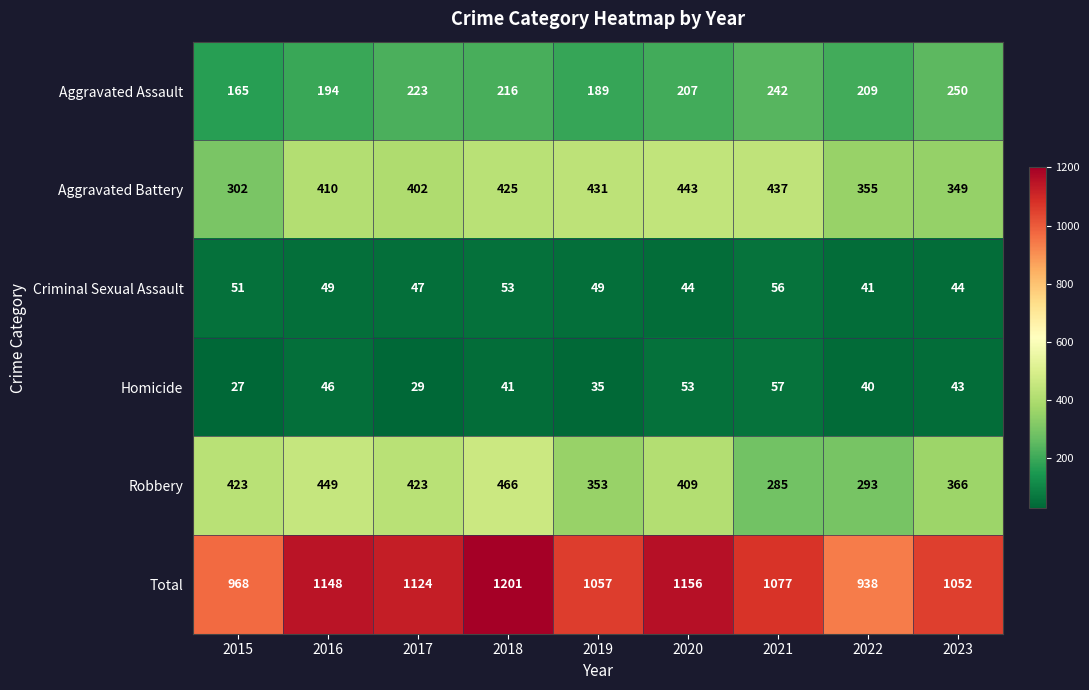

What is the difference between the second highest and second lowest values in the Homicide series?

24